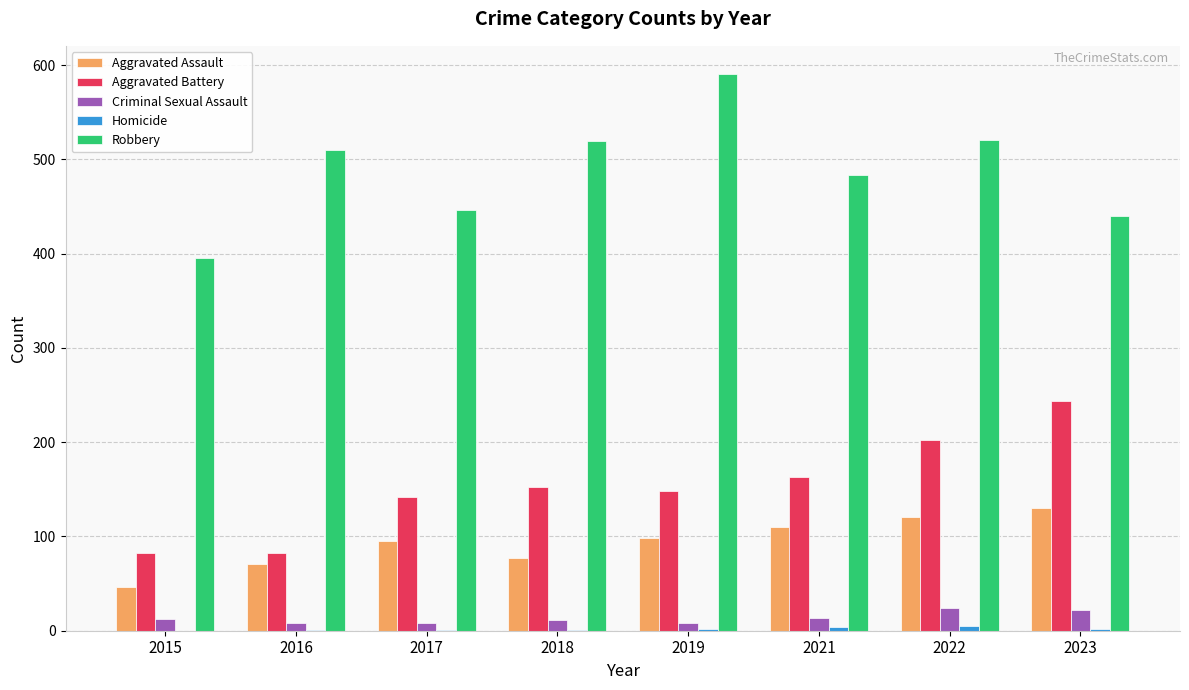

The value of Robbery at 2017 is 192. True or false?

False